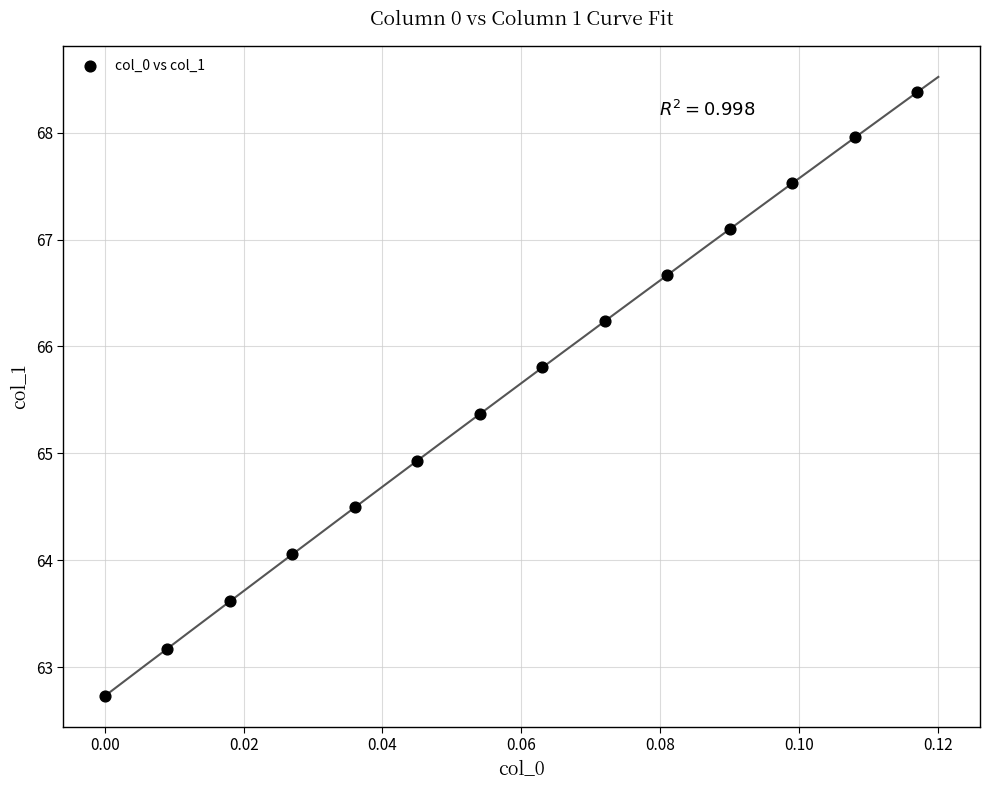

What is the range of Y values (max minus min)?

5.7